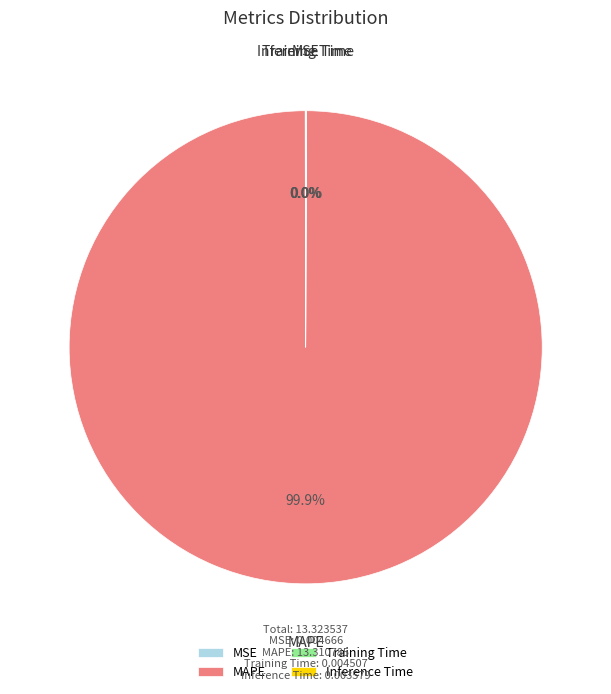

Which slice represents more than half of the pie?

MAPE